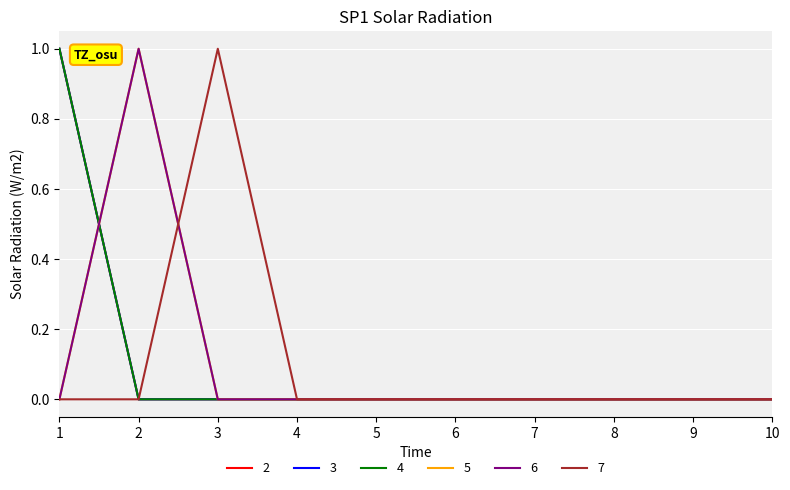

Does the chart display data point markers on the line(s)?

No